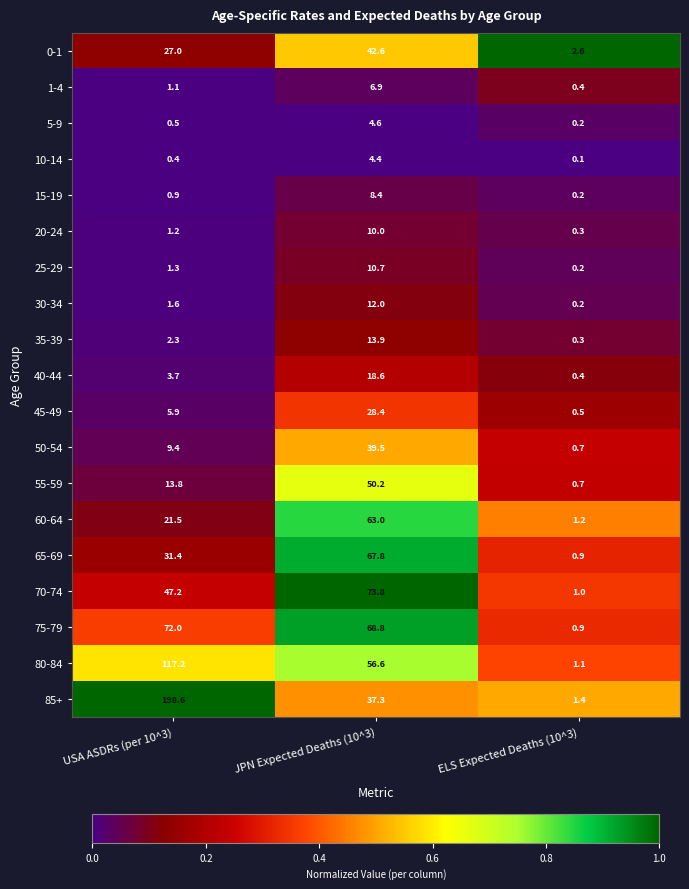

At which category is the sum across all series the highest?

JPN Expected Deaths (10^3)